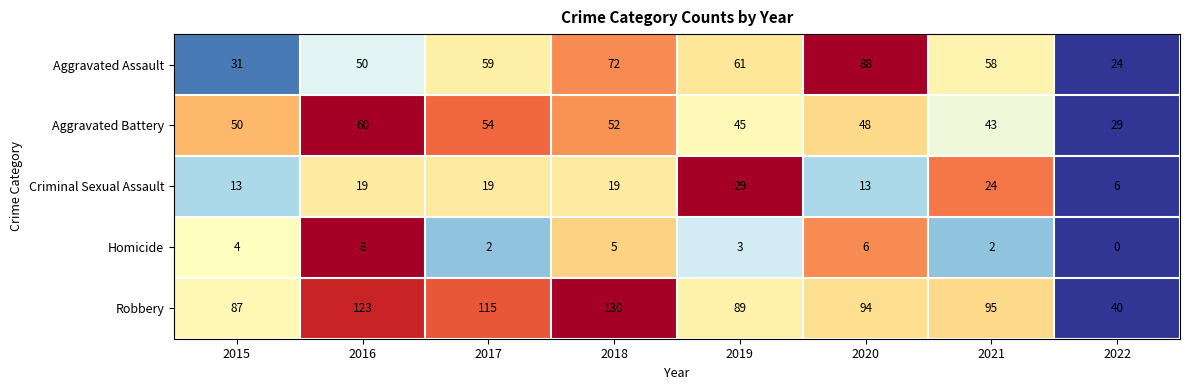

At how many categories does at least one series exceed 0?

8